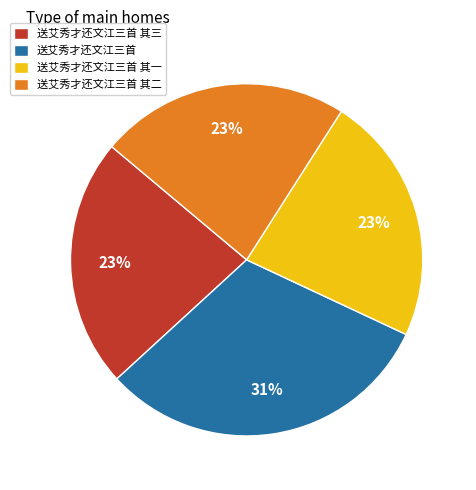

Is there a majority slice in this chart?

No